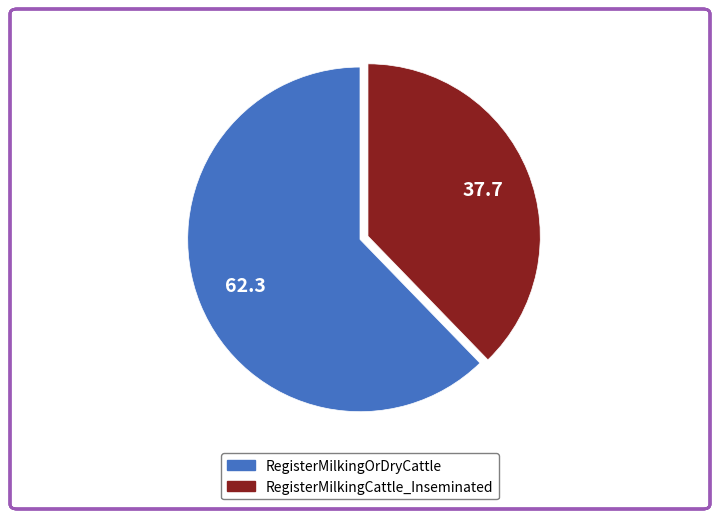

Does any single category account for the majority?

Yes